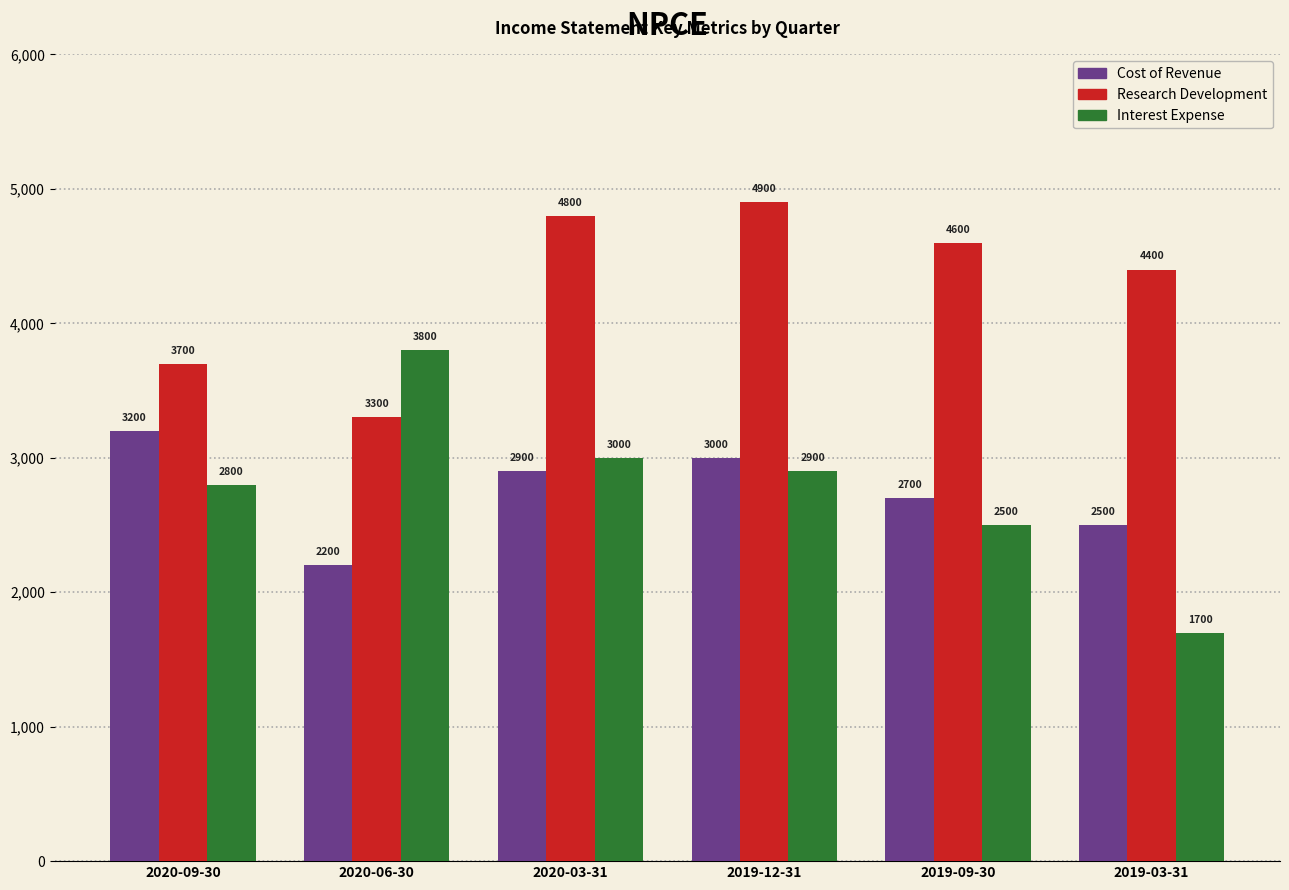

The value of Cost of Revenue at 2020-03-31 is 822. True or false?

False